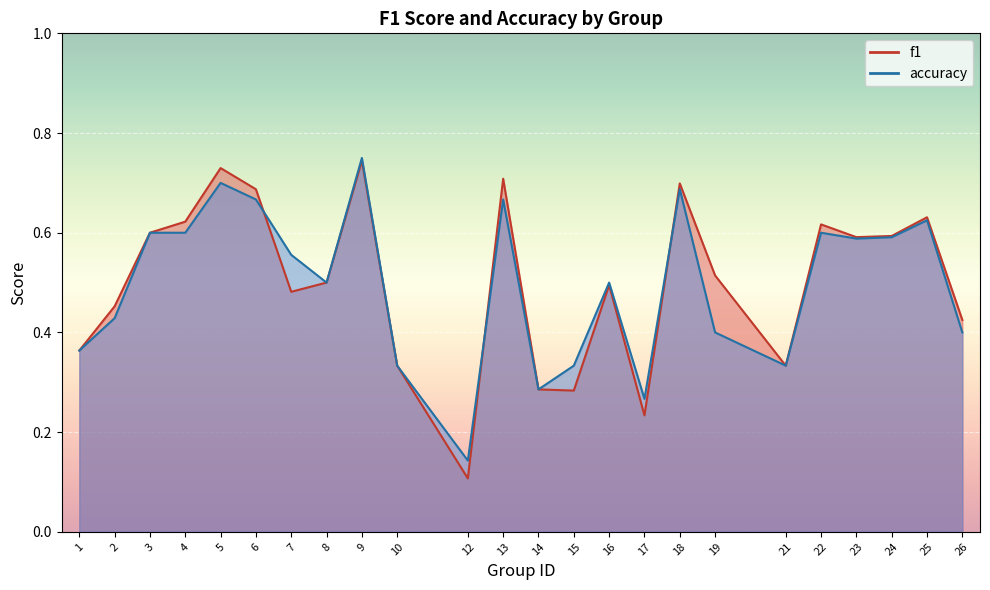

Reading right to left, transcribe all the data shown in this chart.

f1: 0.4	0.6	0.6	0.6	0.6	0.3	0.5	0.7	0.2	0.5	0.3	0.3	0.7	0.1	0.3	0.7	0.5	0.5	0.7	0.7	0.6	0.6	0.5	0.4
accuracy: 0.4	0.6	0.6	0.6	0.6	0.3	0.4	0.7	0.3	0.5	0.3	0.3	0.7	0.1	0.3	0.8	0.5	0.6	0.7	0.7	0.6	0.6	0.4	0.4